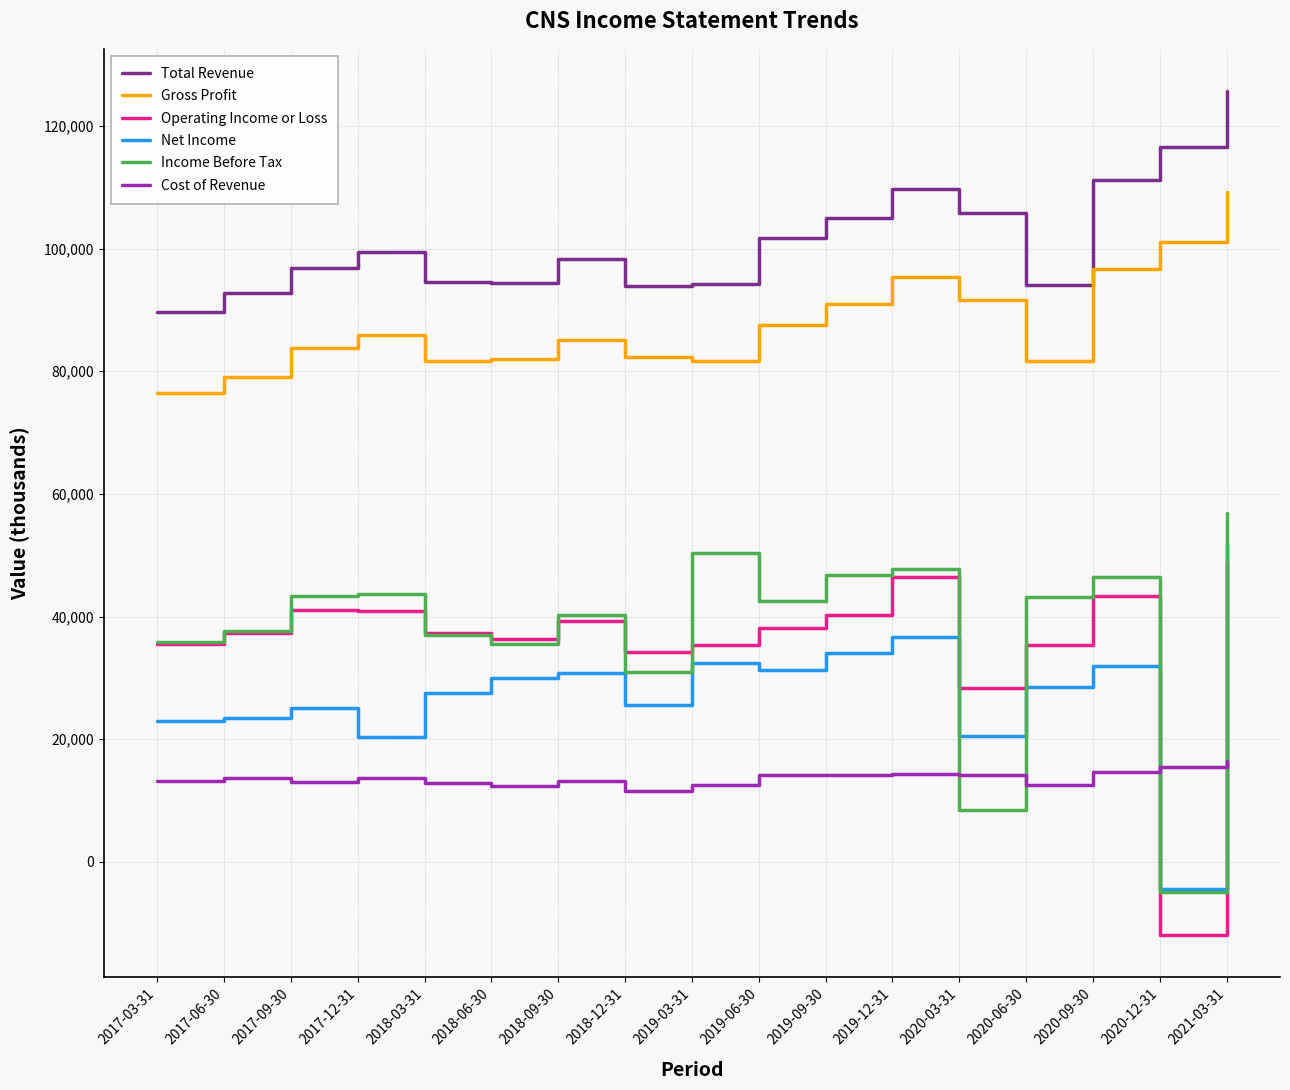

What is the maximum value for Total Revenue?

125700